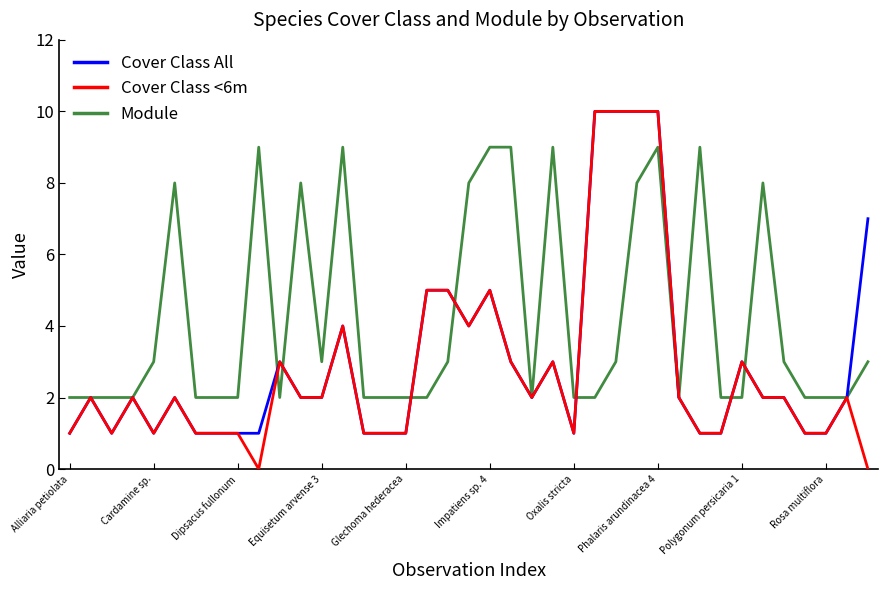

What is the difference between the maximum and minimum values in the Cover Class All series?

9